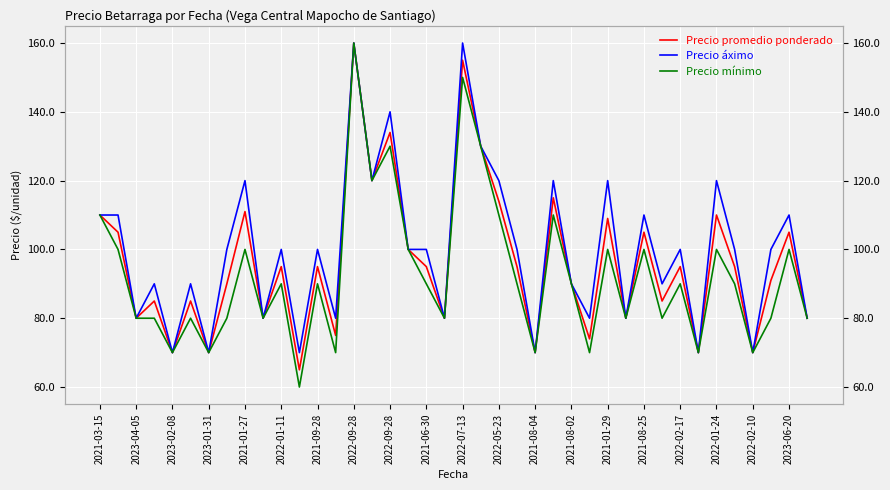

Which series has the largest total across all categories?

Precio áximo